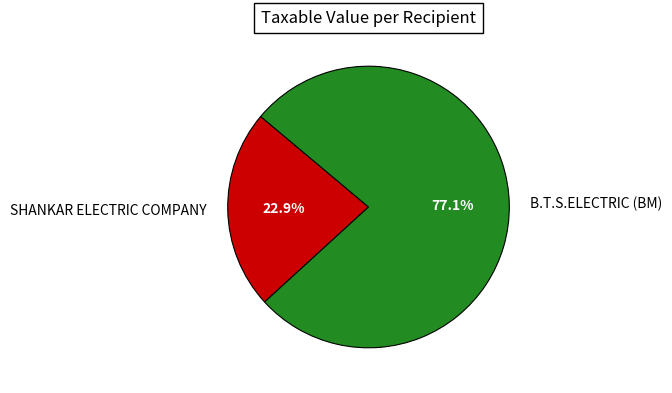

What percentage is the B.T.S.ELECTRIC (BM) slice, to the nearest percent?

77%